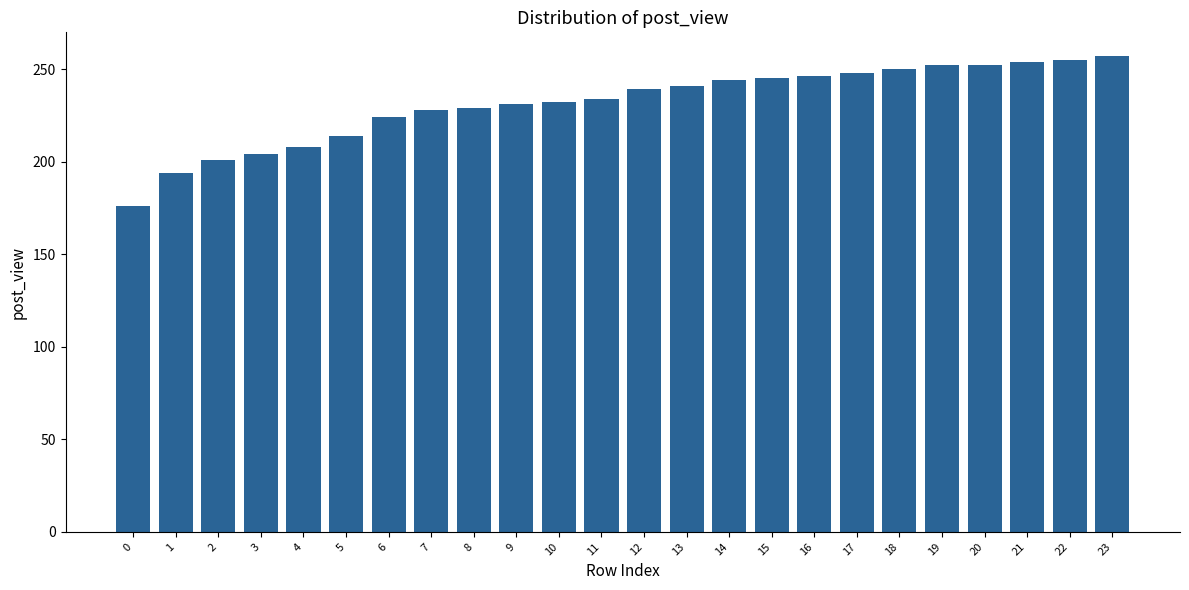

What is the difference between the maximum and minimum values?

81